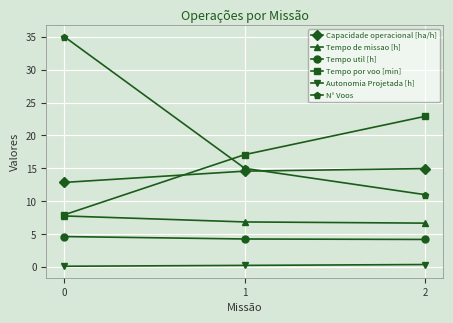

Which series has the largest range (max minus min)?

N° Voos